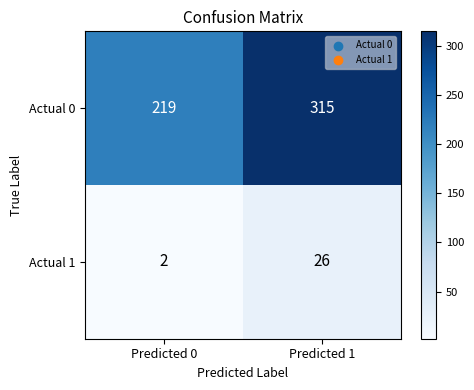

What is the sum of the Actual 1 values at Predicted 1 and Predicted 0?

28